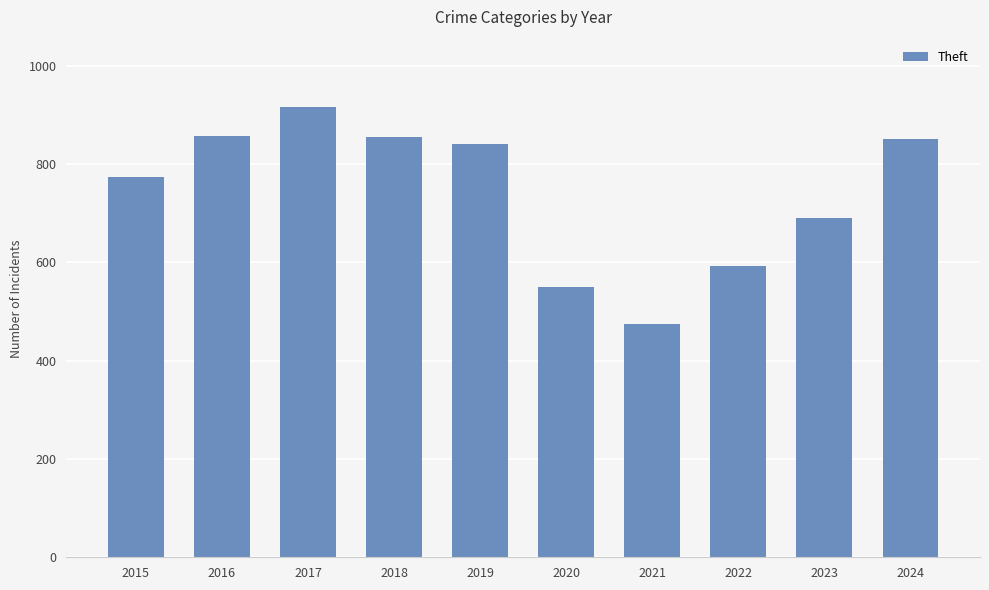

What is the sum of all values?

7402